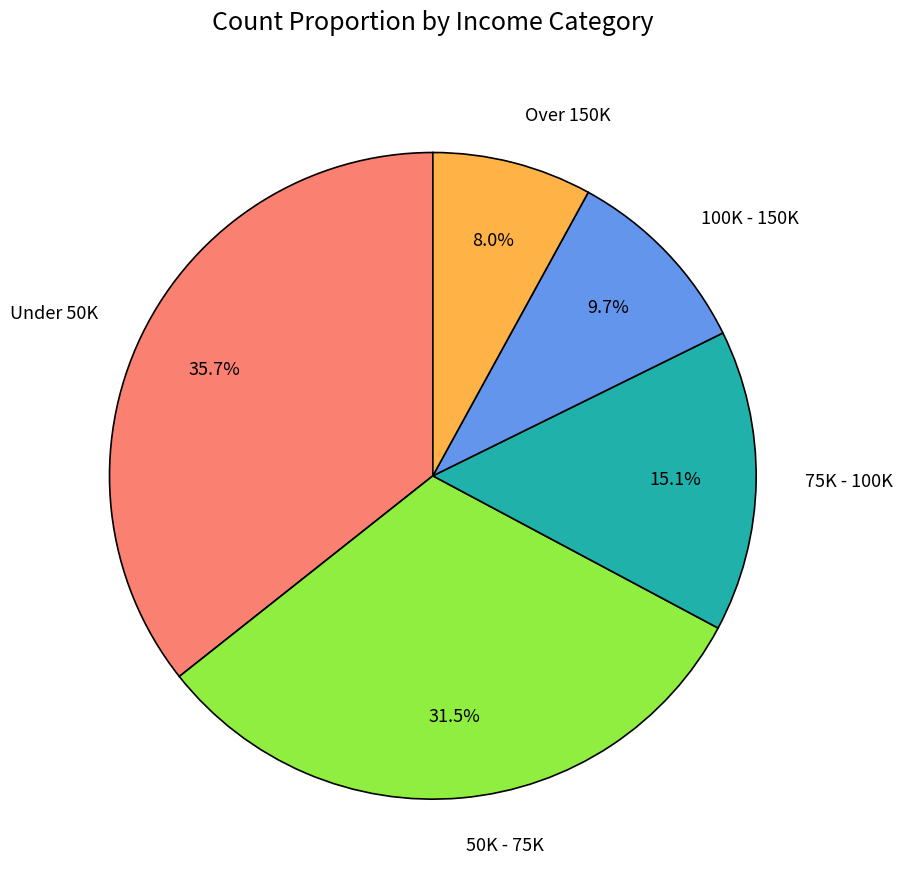

Is there a majority slice in this chart?

No